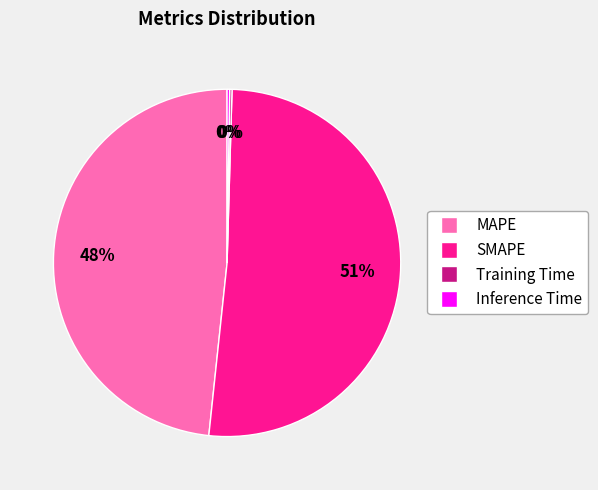

Which slice is the largest?

SMAPE